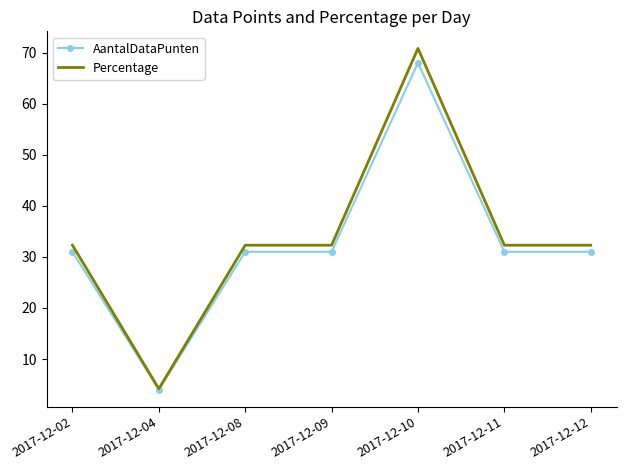

Reading right to left, extract all data points from this chart.

AantalDataPunten: 2017-12-12=31.0	2017-12-11=31.0	2017-12-10=68.0	2017-12-09=31.0	2017-12-08=31.0	2017-12-04=4.0	2017-12-02=31.0
Percentage: 2017-12-12=32.3	2017-12-11=32.3	2017-12-10=70.8	2017-12-09=32.3	2017-12-08=32.3	2017-12-04=4.2	2017-12-02=32.3